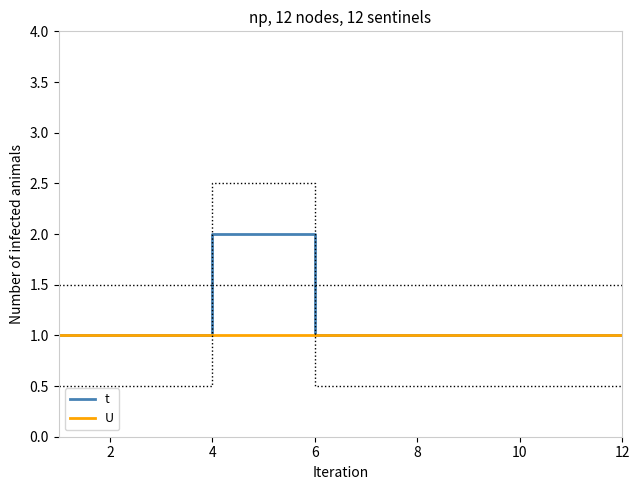

Which series has the widest spread of values?

t